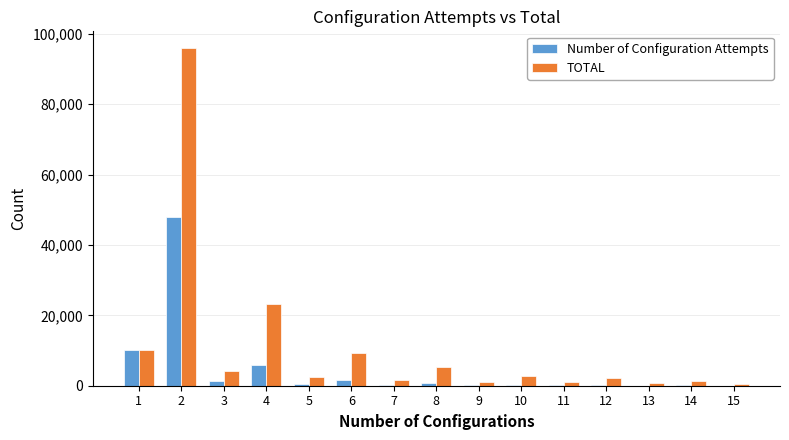

What is the sum of all Number of Configuration Attempts values?

69127